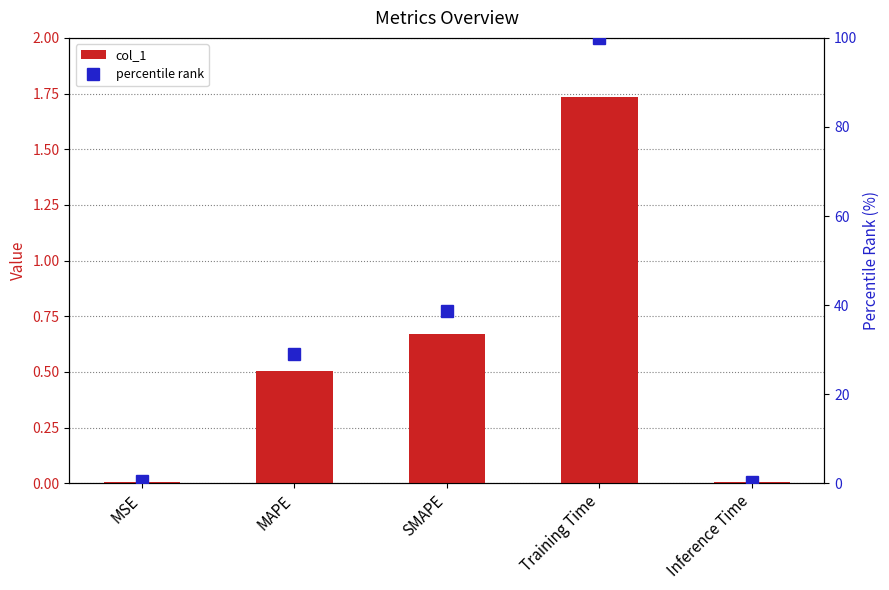

What is the highest value of the percentile rank series?

100.0